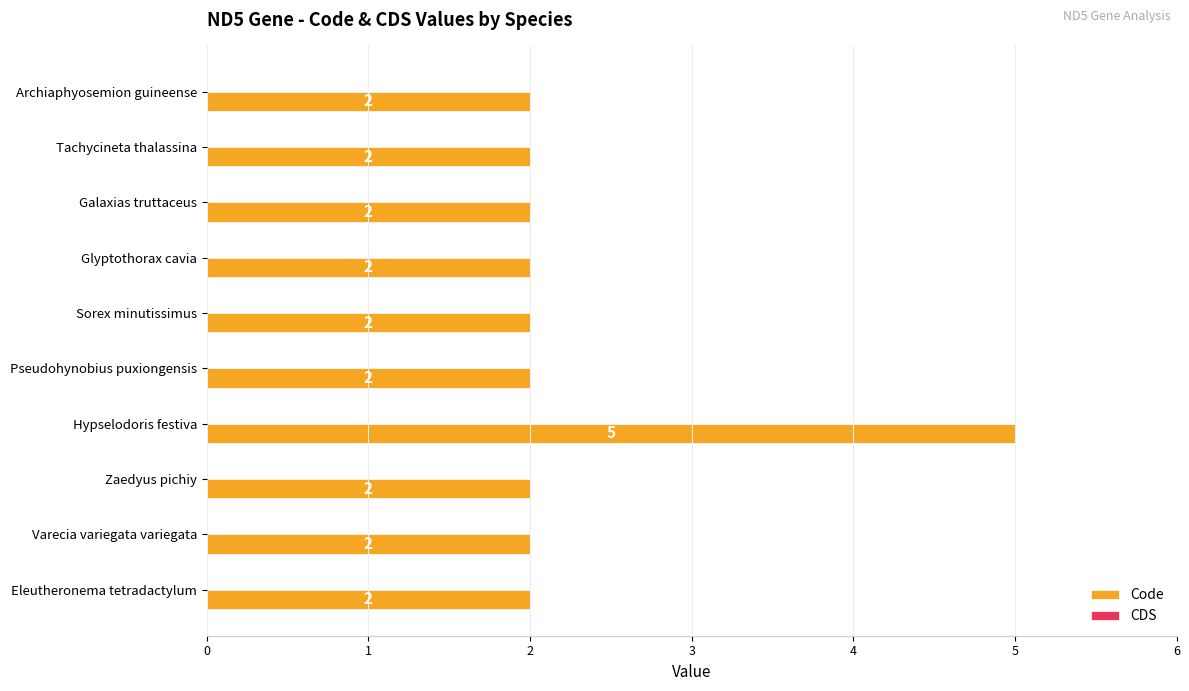

Which label corresponds to the largest value in the chart?

Hypselodoris festiva